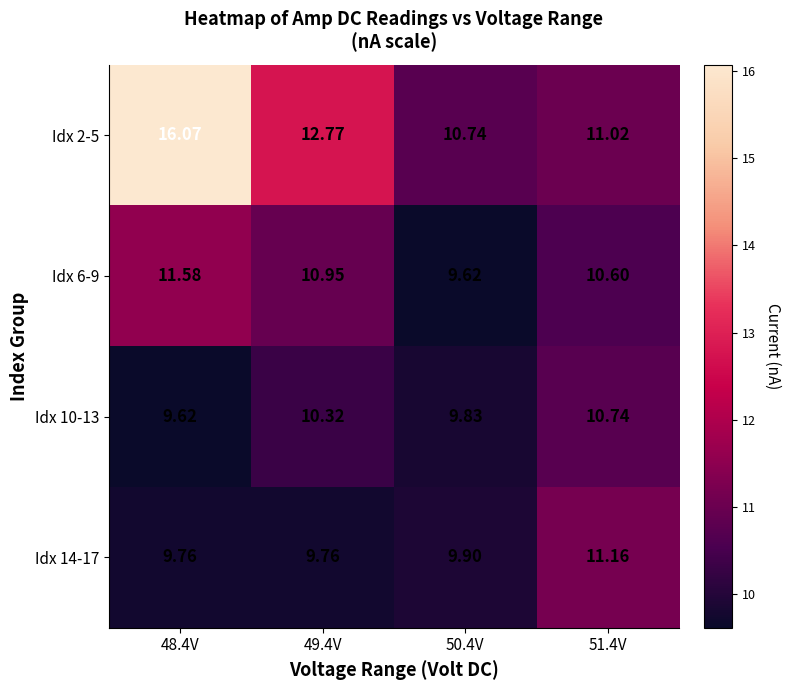

Rank the series at 51.4V from highest to lowest value.

Idx 14-17, Idx 2-5, Idx 10-13, Idx 6-9